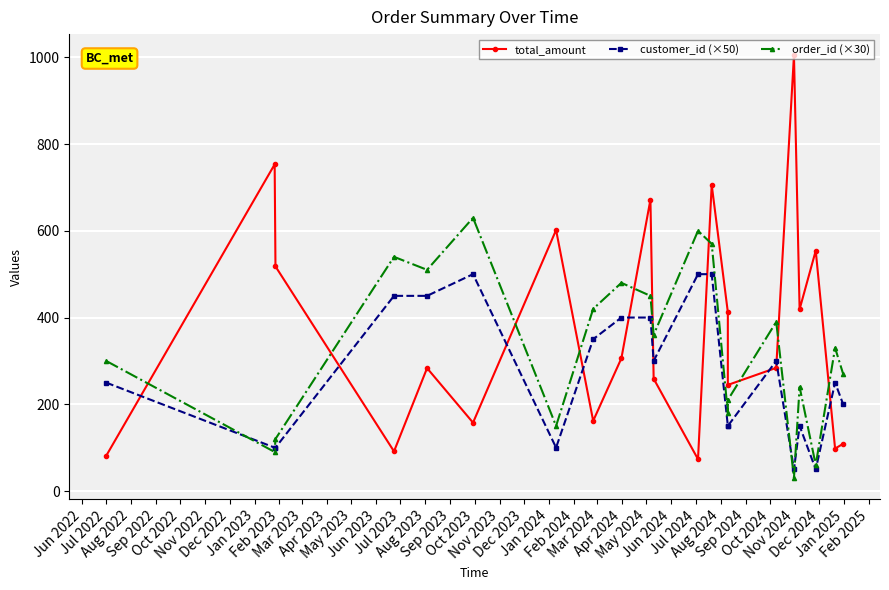

What is the value of the total_amount point at the 9th from the left?

306.0